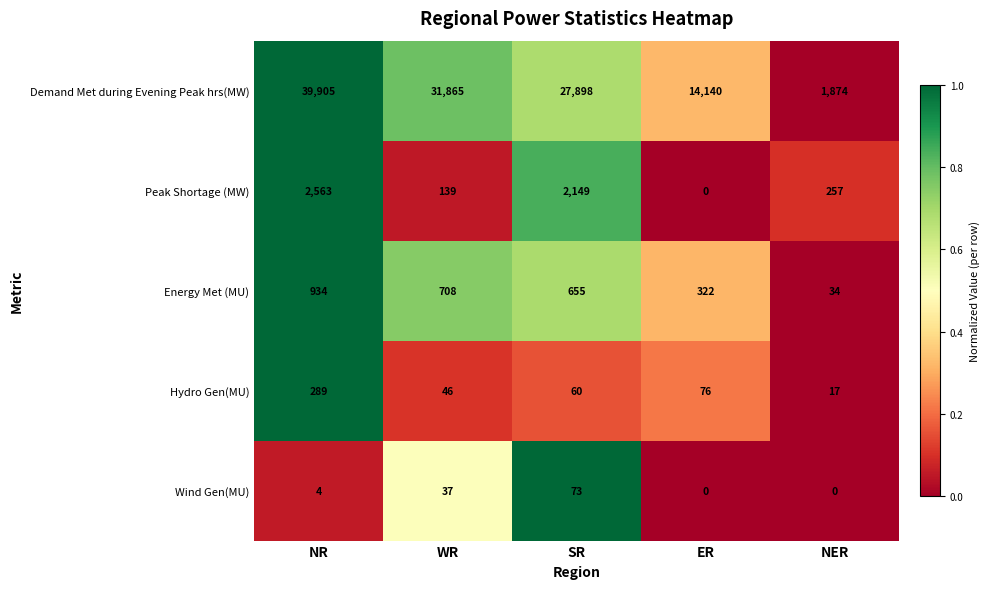

What is the total value across all series at WR?

32795